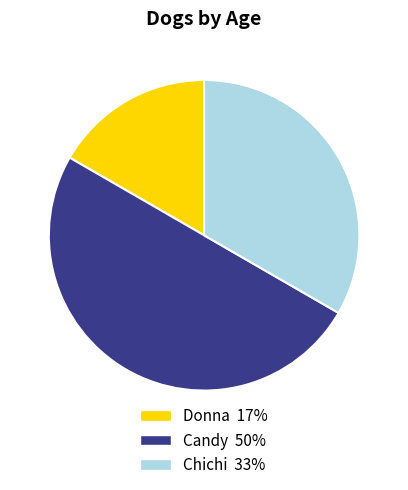

Does Chichi represent more than half of the total?

No